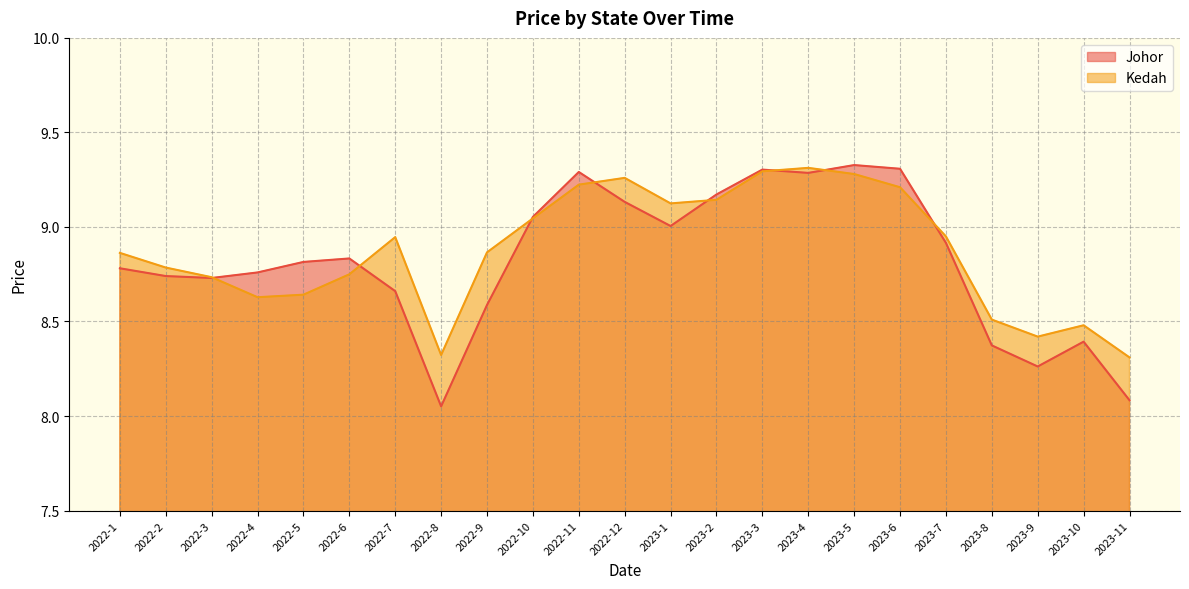

True or false: Kedah has a value of 4.6 at 2023-8.

False